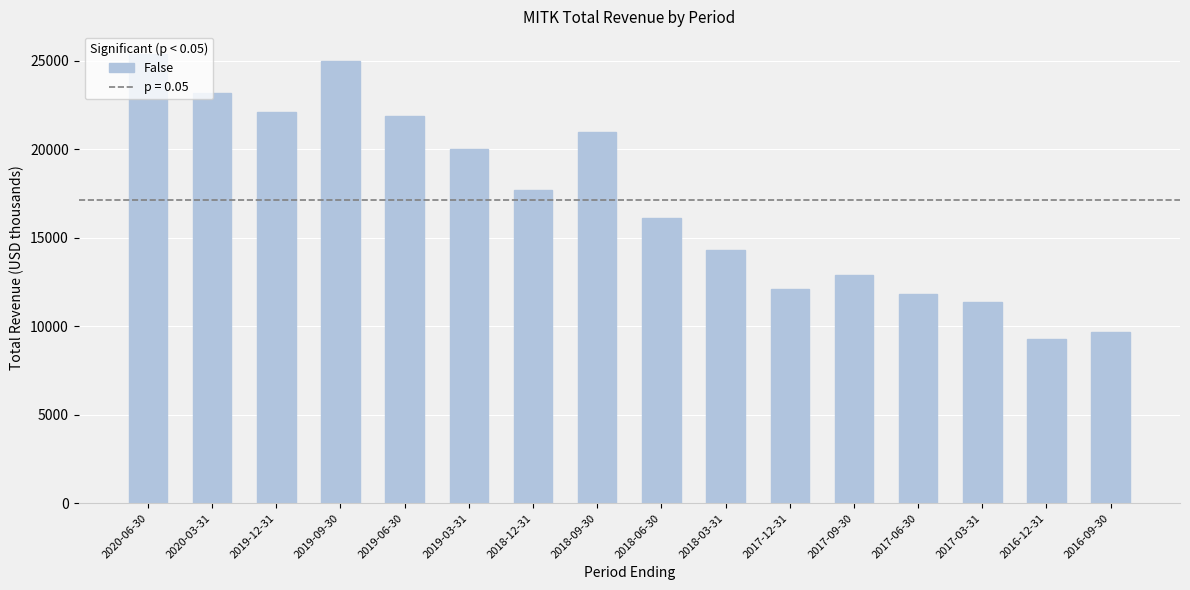

At which label is the value closest to 17350?

2018-12-31